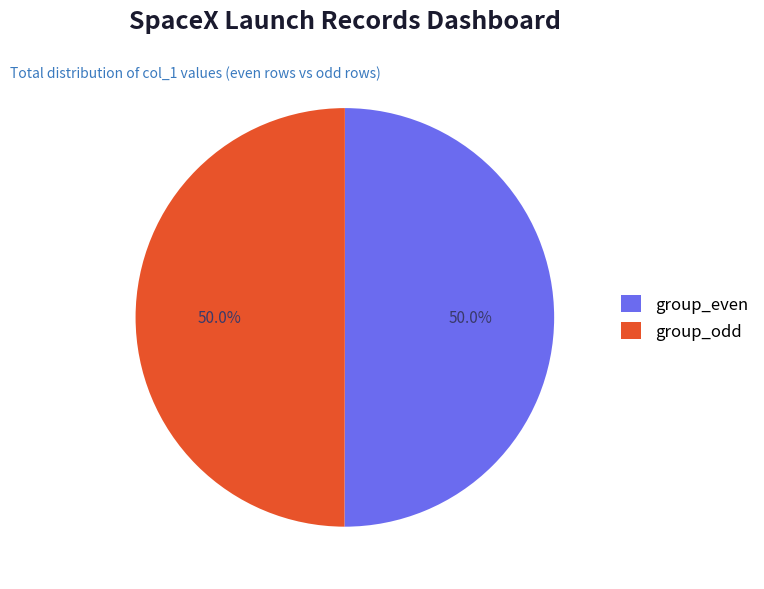

What percentage do group_odd and group_even together represent?

100.0%